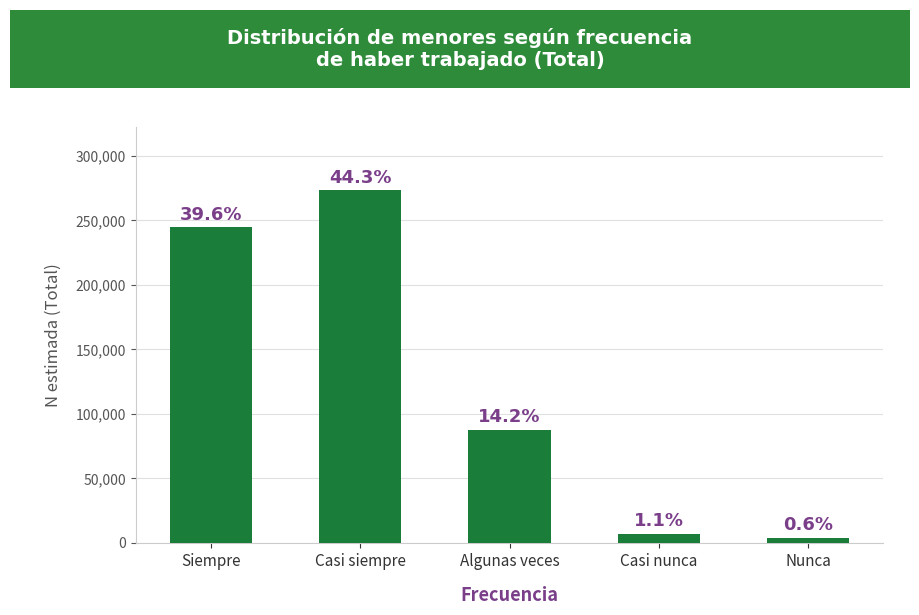

How many series are shown in this chart?

1